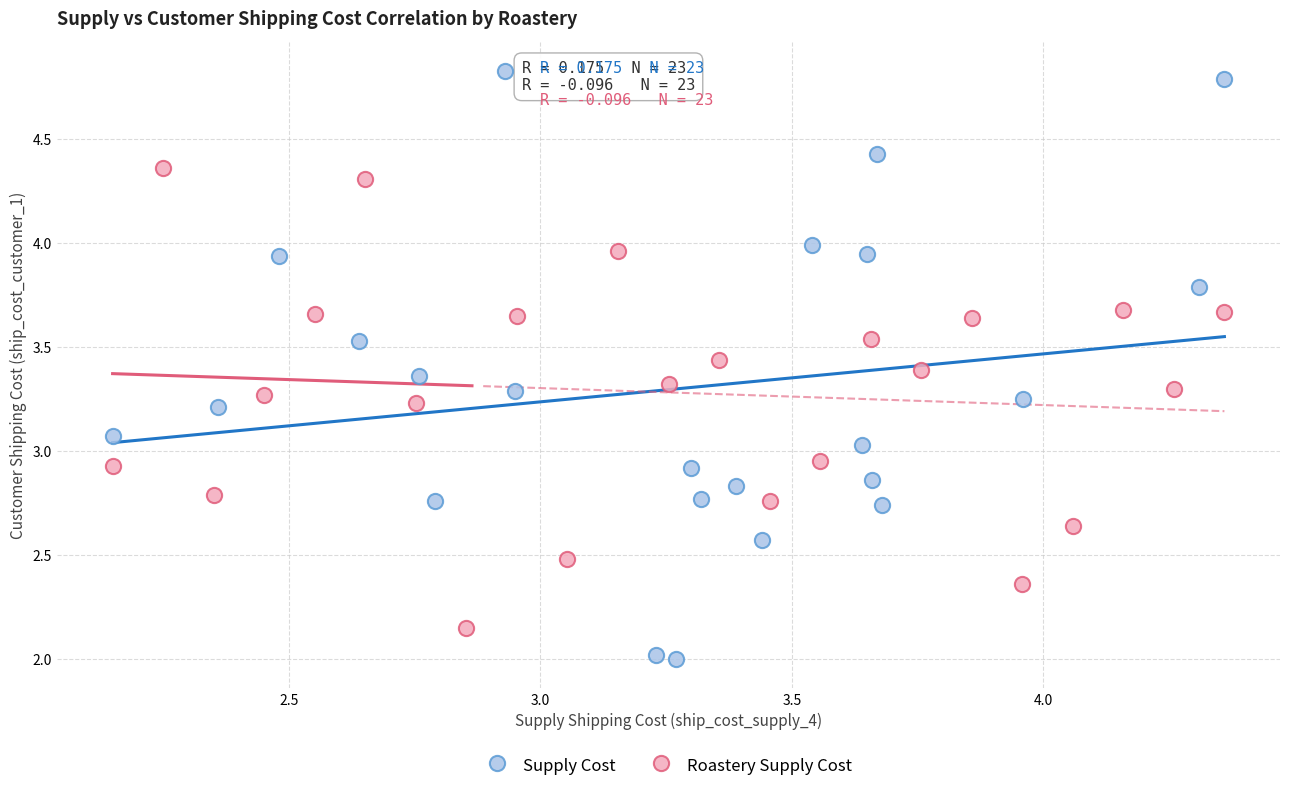

Which series contains the lowest Y value?

Supply Cost